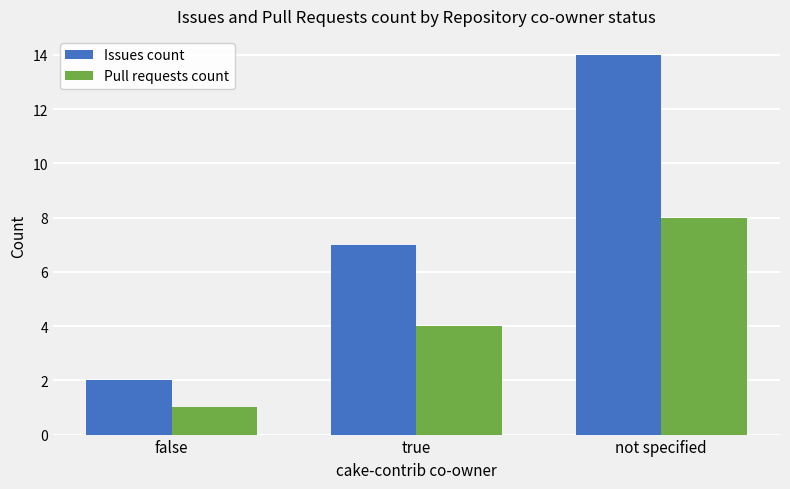

What is the difference between the maximum and second lowest values in the Issues count series?

7